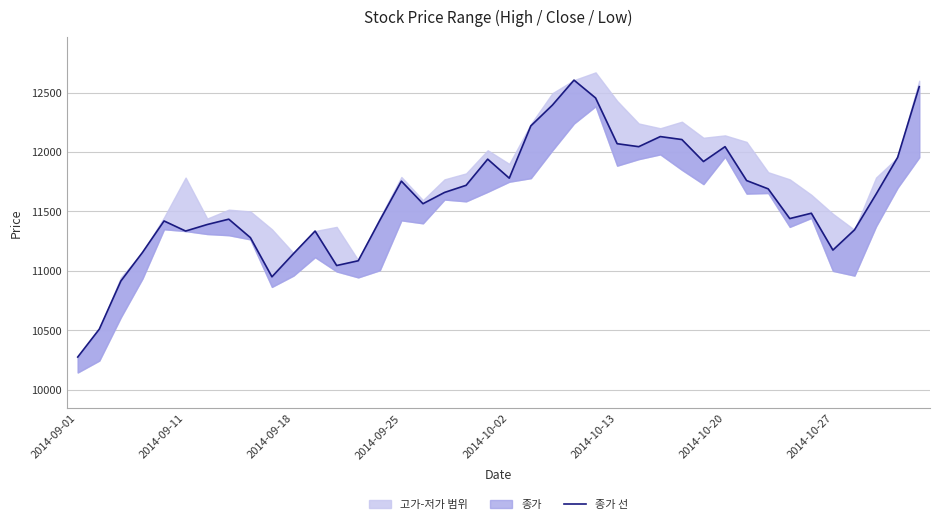

What is the minimum value shown in the chart?

10275